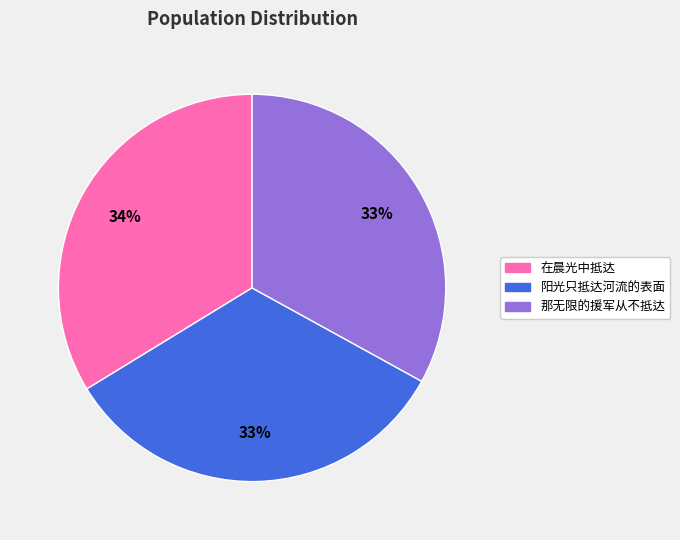

What is the ratio of the value at 在晨光中抵达 to the value at 那无限的援军从不抵达?

1.0